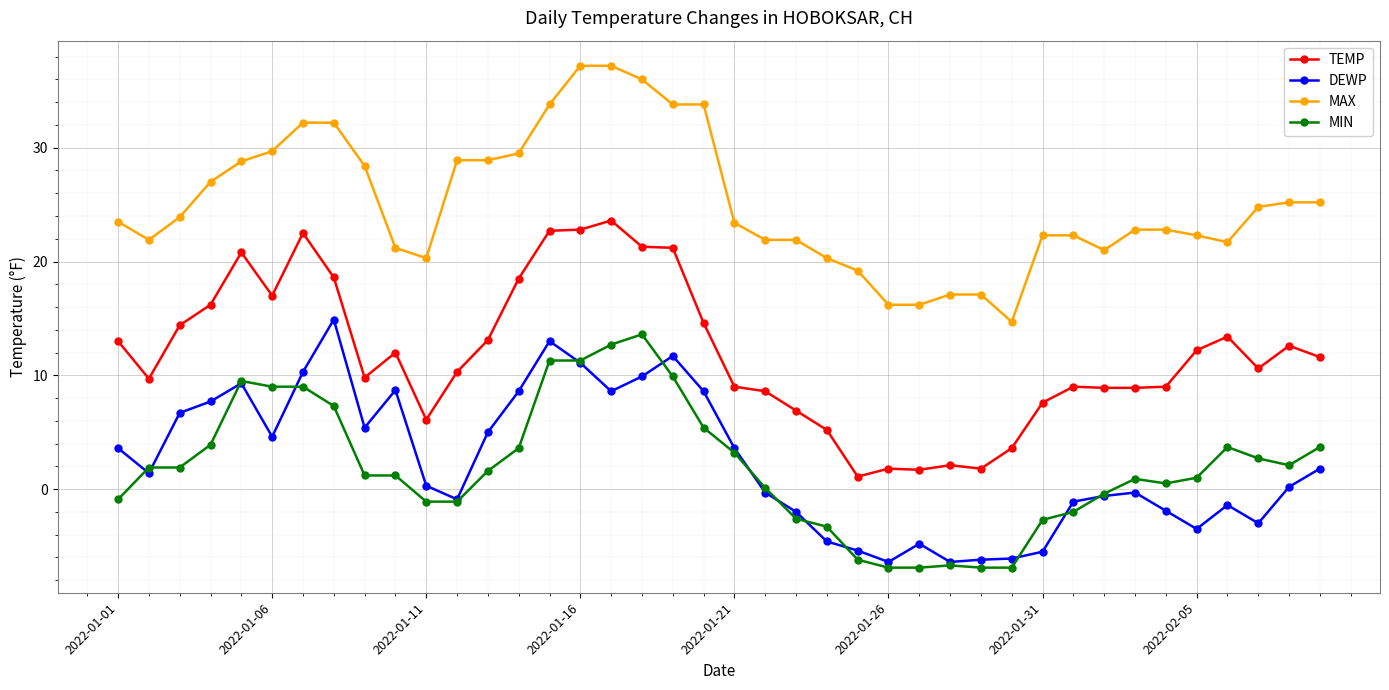

True or false: MIN and MAX cross at least once.

False